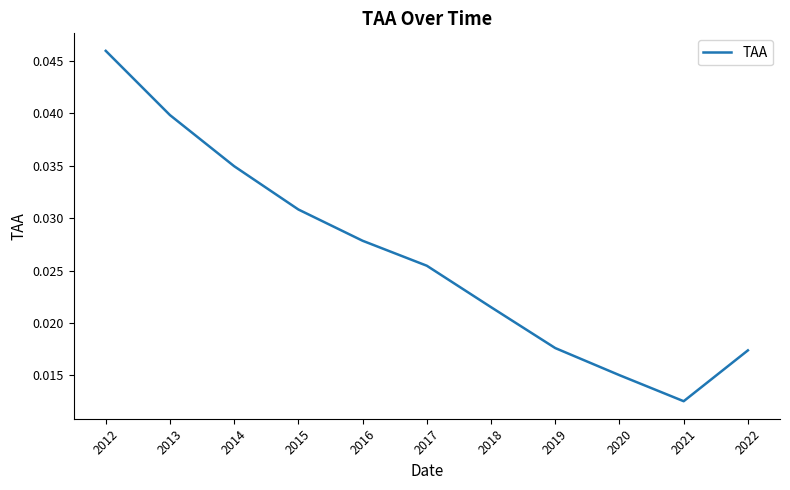

True or false: the data has more than 2 interior local peaks.

False